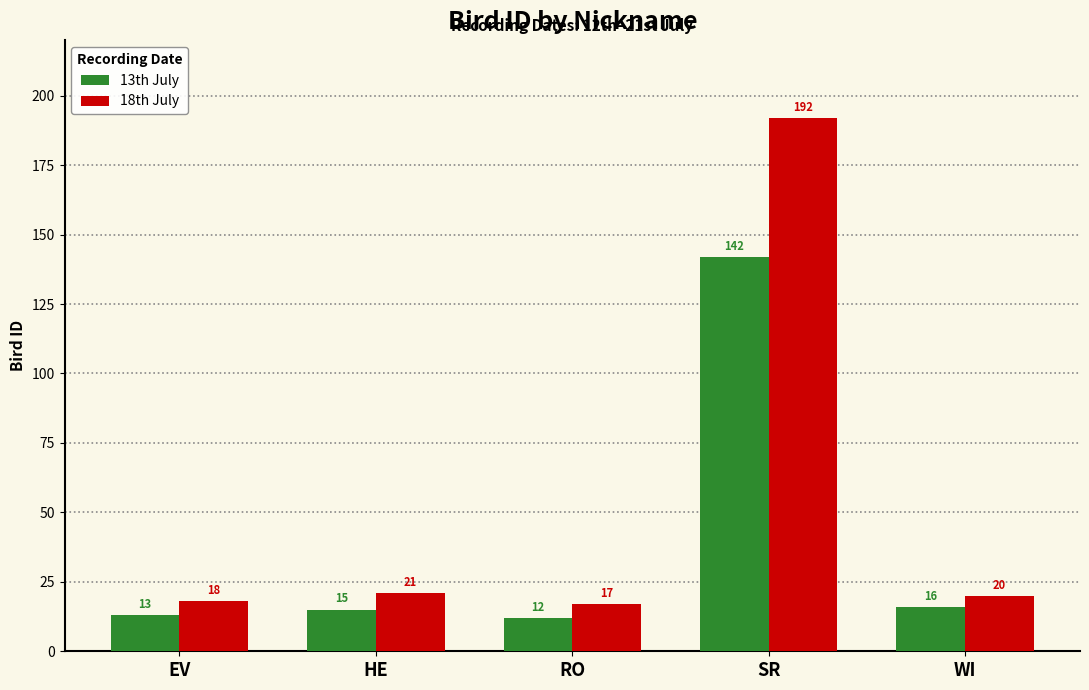

What is the lowest value of the 18th July series?

17